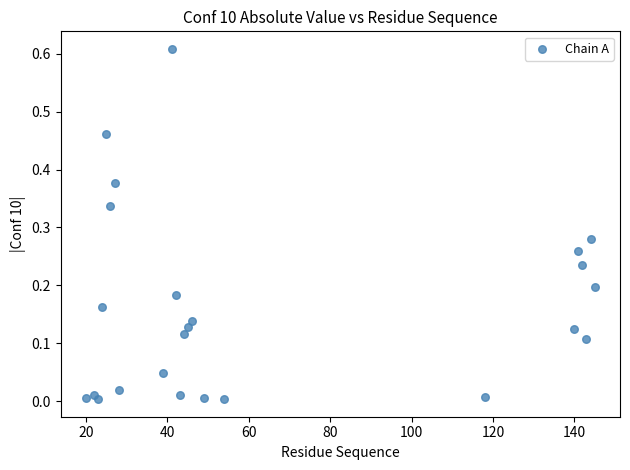

Count the number of points in this scatter plot.

24